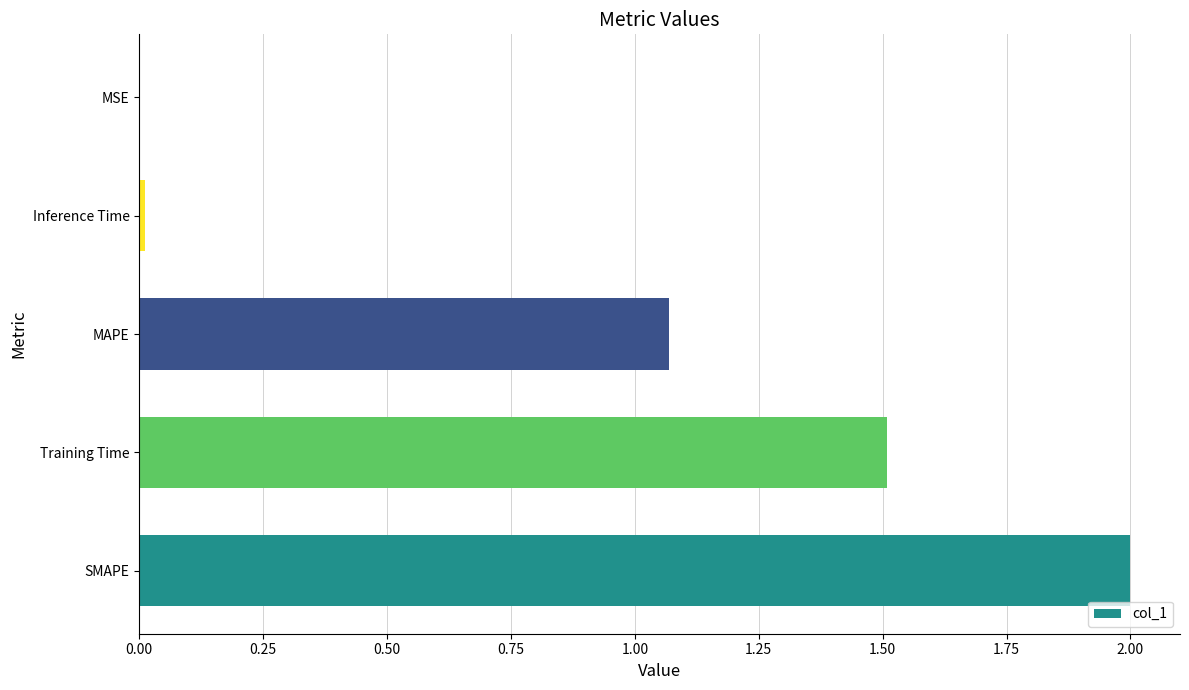

Are the bars grouped side by side (vs. stacked)?

No